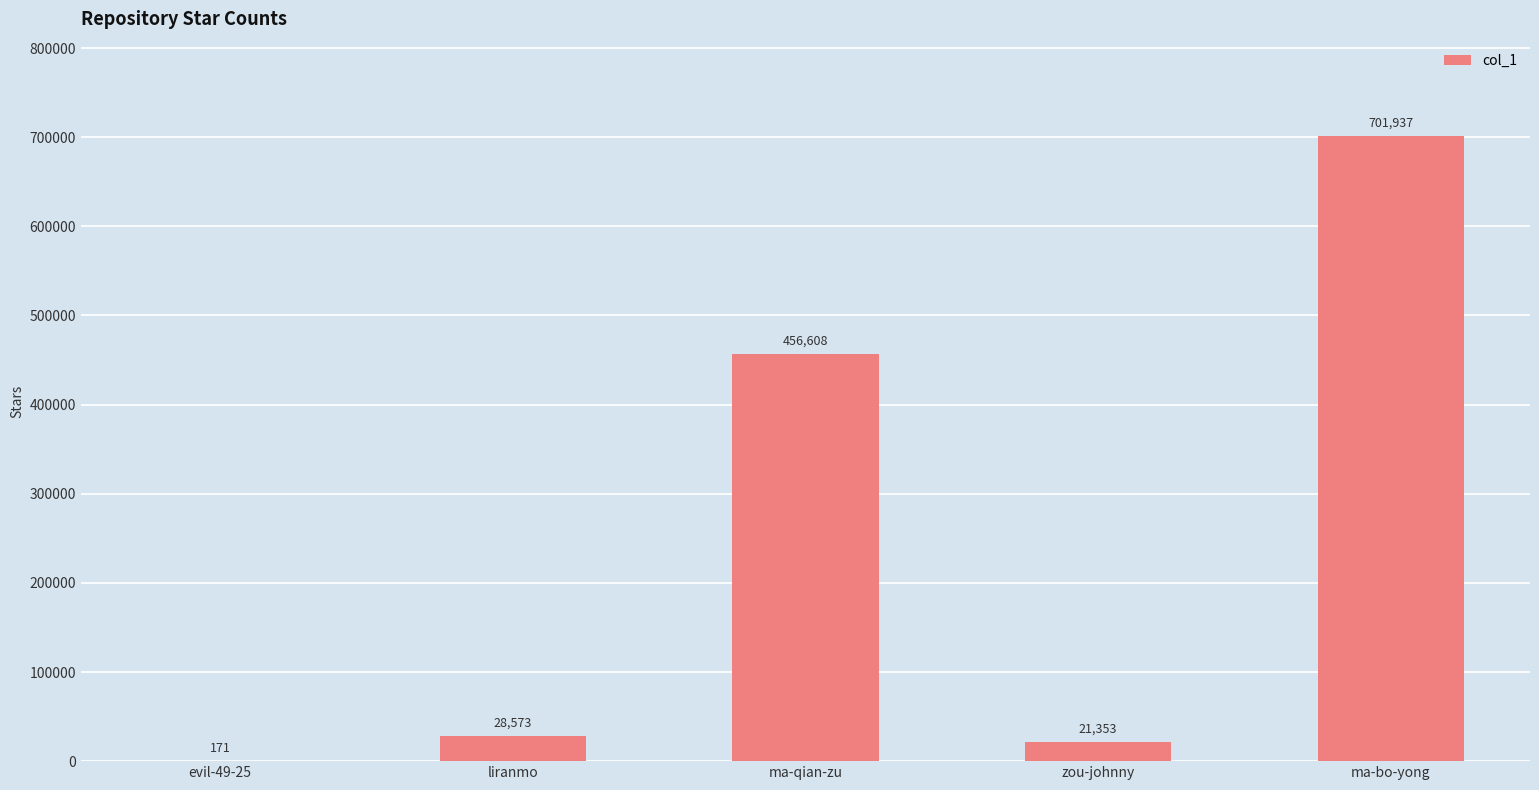

The chart shows a value of 456608 at ma-qian-zu. True or false?

True